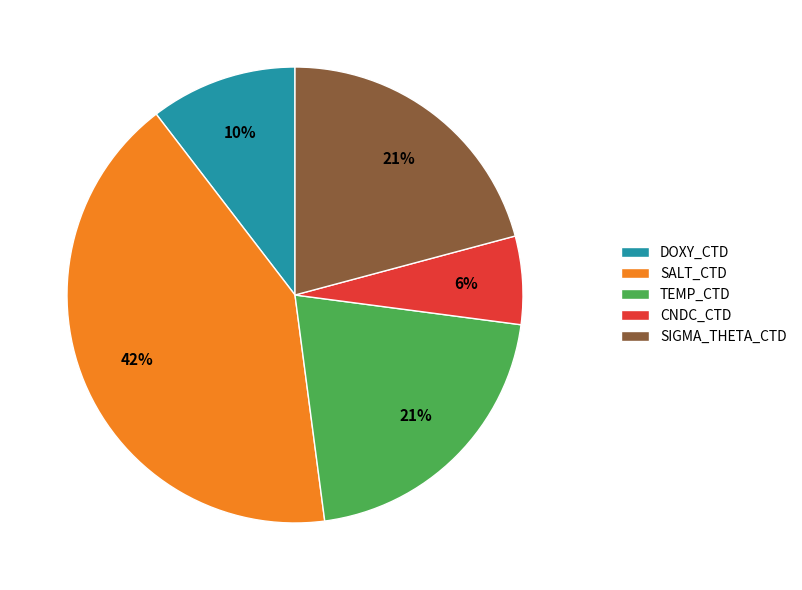

To the nearest percent, what is the combined percentage of DOXY_CTD and TEMP_CTD?

31%